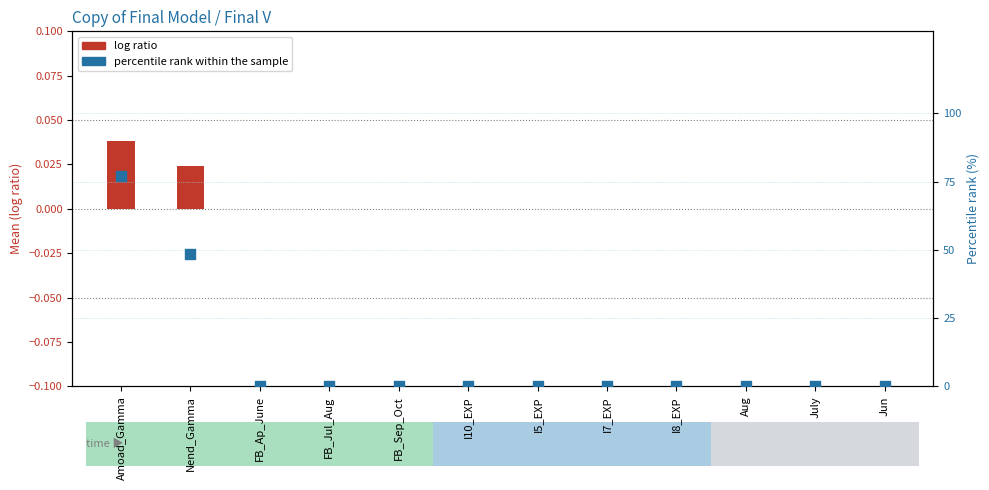

Which series contains the highest Y value?

percentile rank within the sample